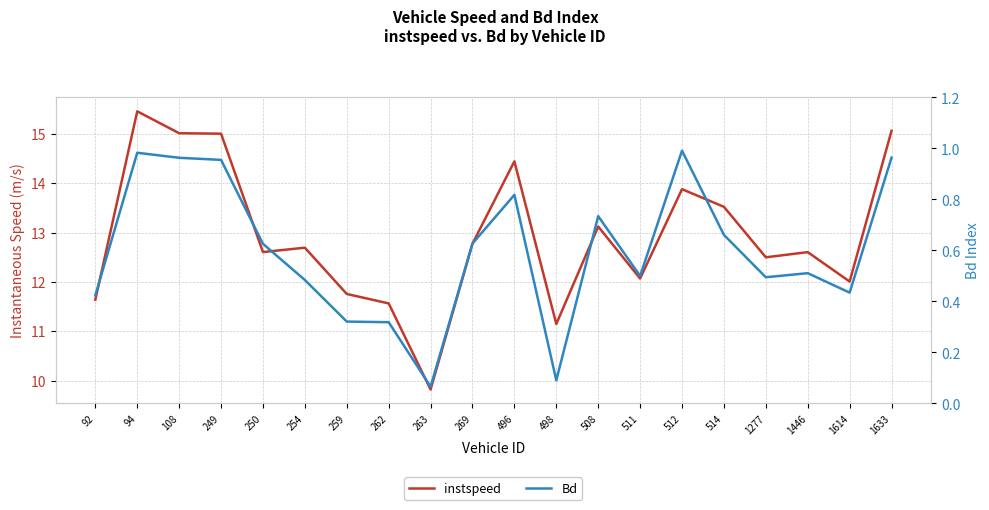

Which category has the lowest value across all series?

263